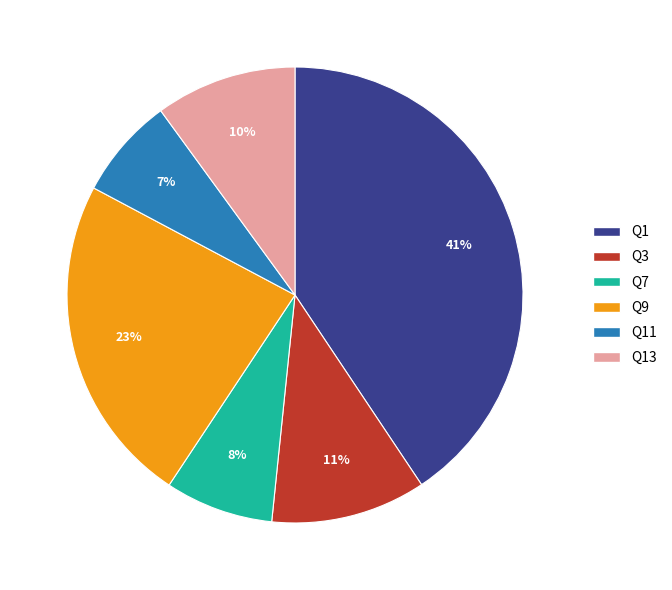

Is there a majority slice in this chart?

No